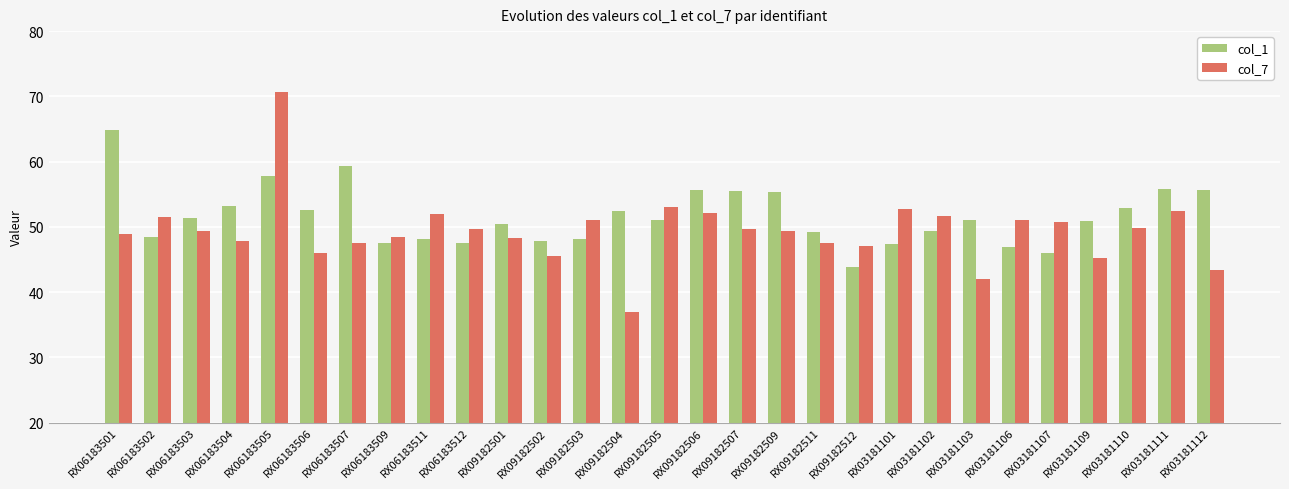

At RX03181110, list the series in order from smallest to largest.

col_7, col_1